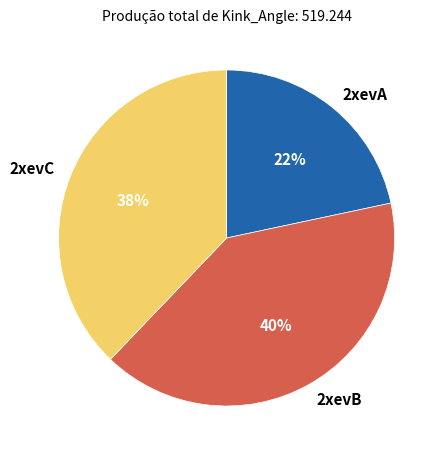

Which category has the smallest portion of the pie?

2xevA